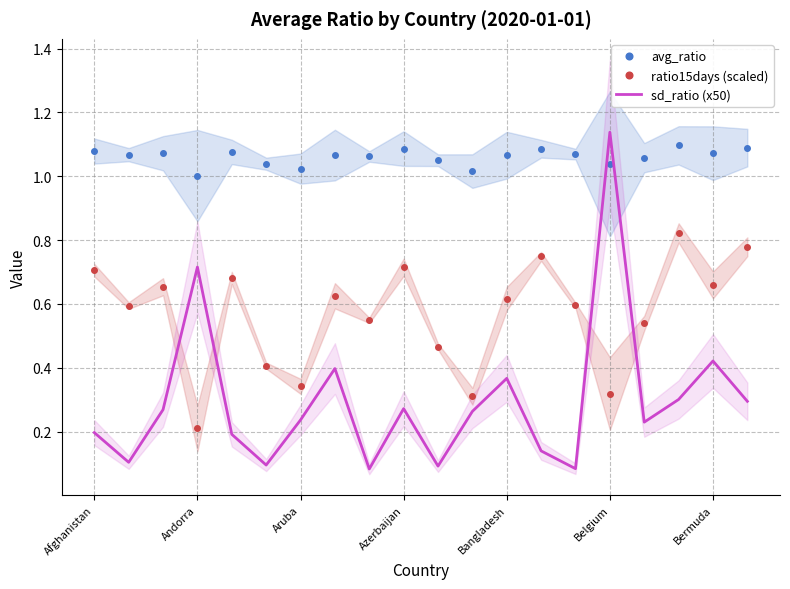

Is it true that avg_ratio equals 1.8 at Bermuda?

False